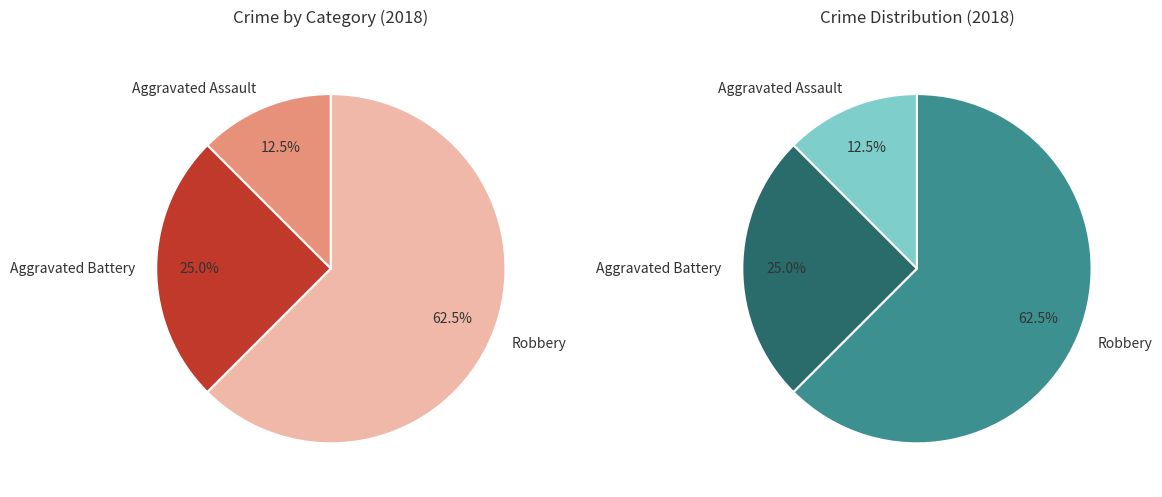

Between Robbery and Aggravated Assault, which is larger?

Robbery